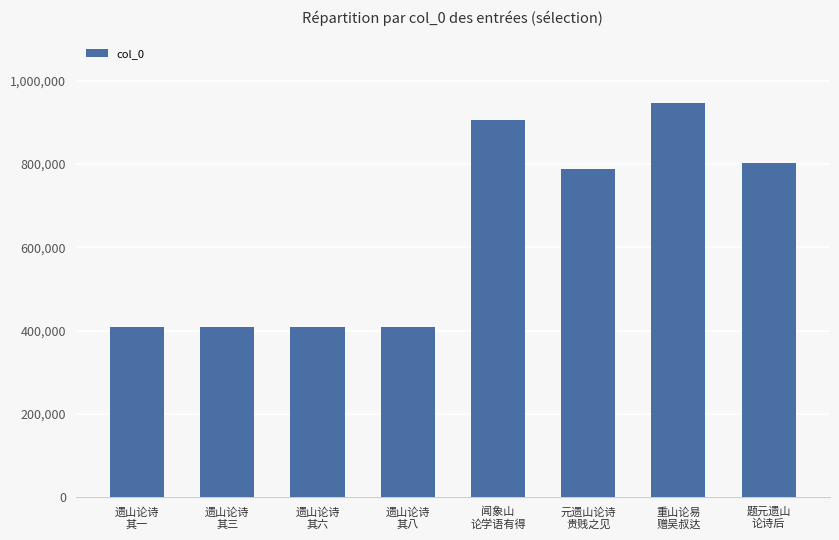

What is the difference between the maximum and minimum values?

537921